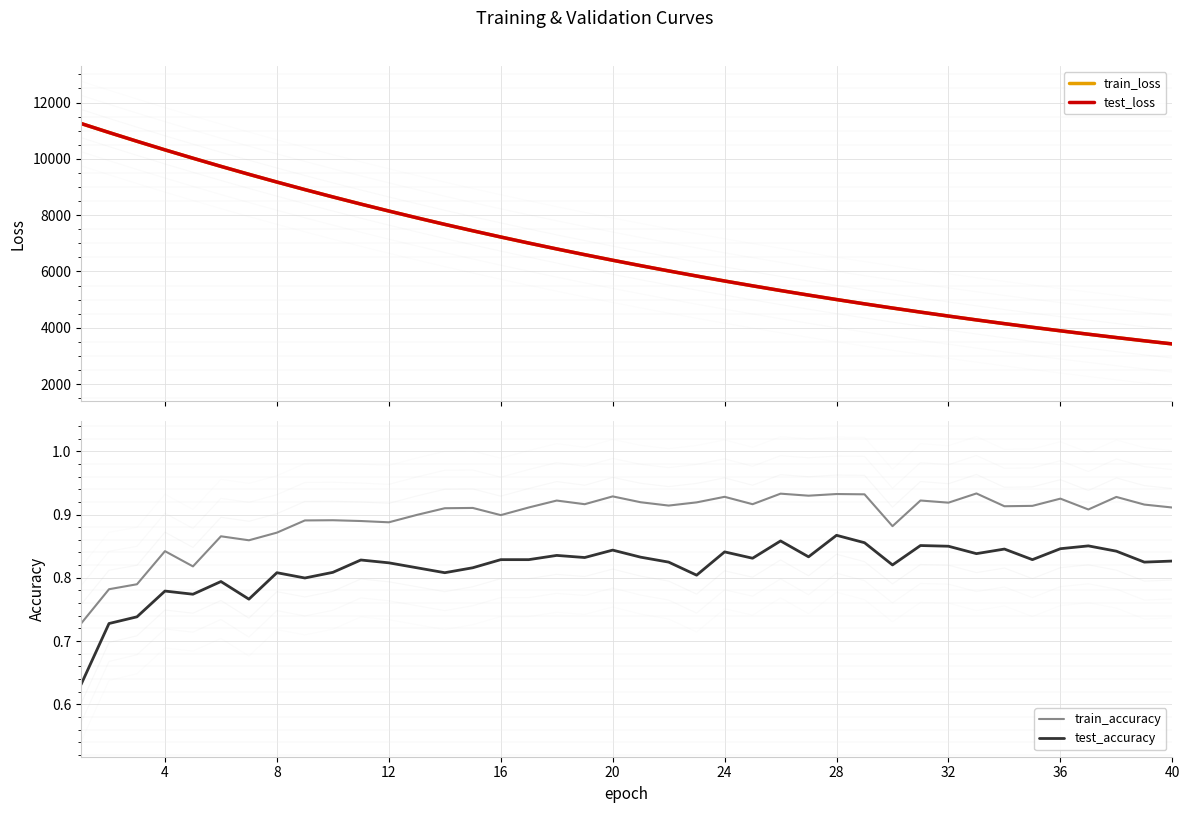

True or false: test_loss and test_accuracy cross at least once.

False